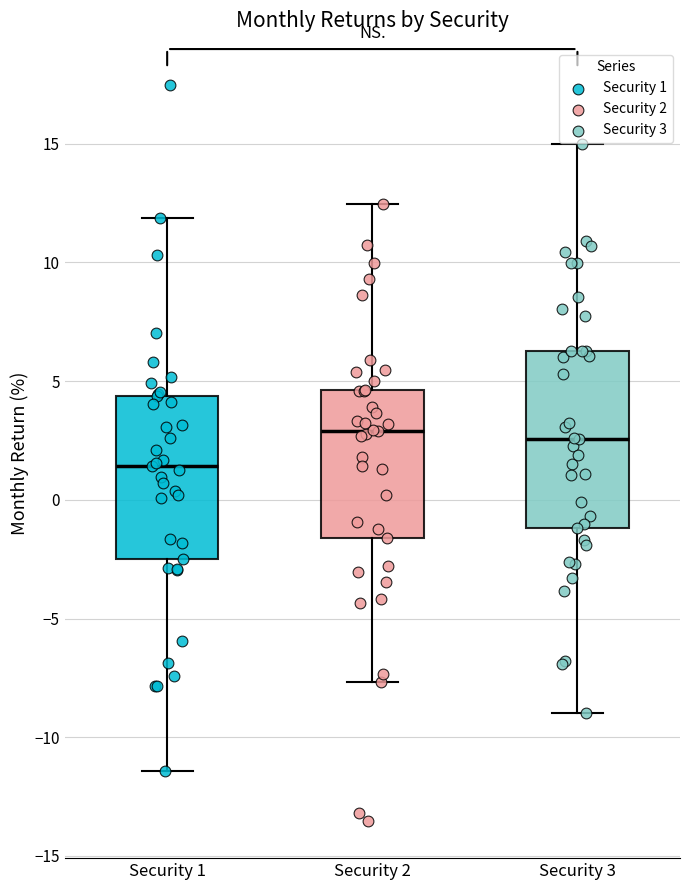

Reading left to right, transcribe this box plot: for each box, give where its median line is, the range the box spans, and where its two whiskers end, as read against the y-axis. The values are not printed on the chart, so give them approximately, as read against the axis.

Security 1: median 1.5, box -2.5 to 4.5, whiskers -11.5 to 12.0
Security 2: median 3.0, box -1.5 to 4.5, whiskers -7.5 to 12.5
Security 3: median 2.5, box -1.0 to 6.5, whiskers -9.0 to 15.0